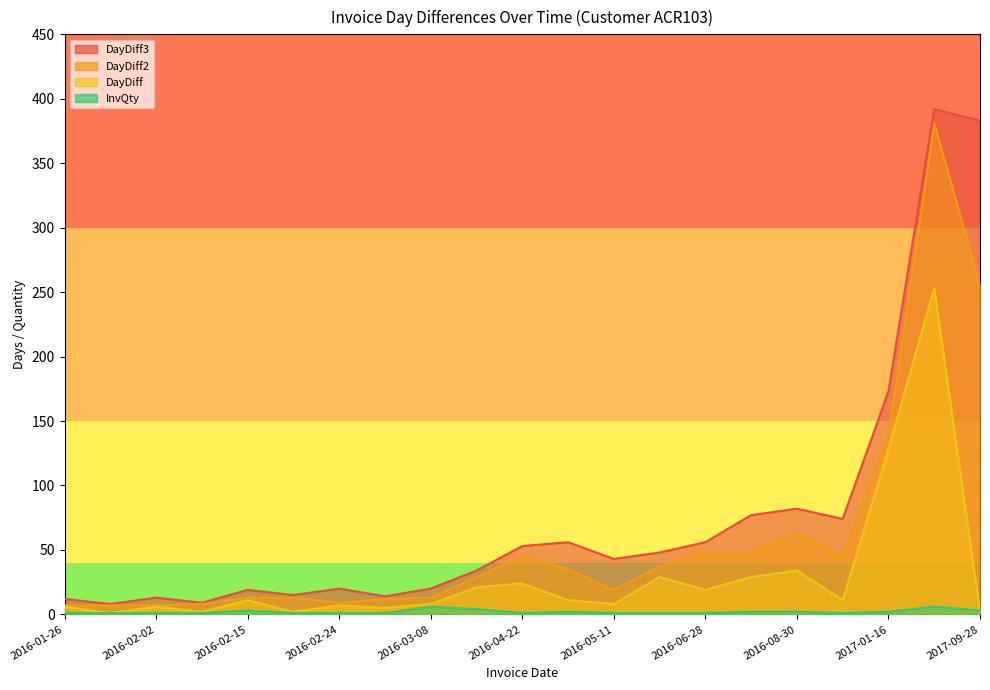

True or false: DayDiff3 and InvQty intersect in this chart.

False